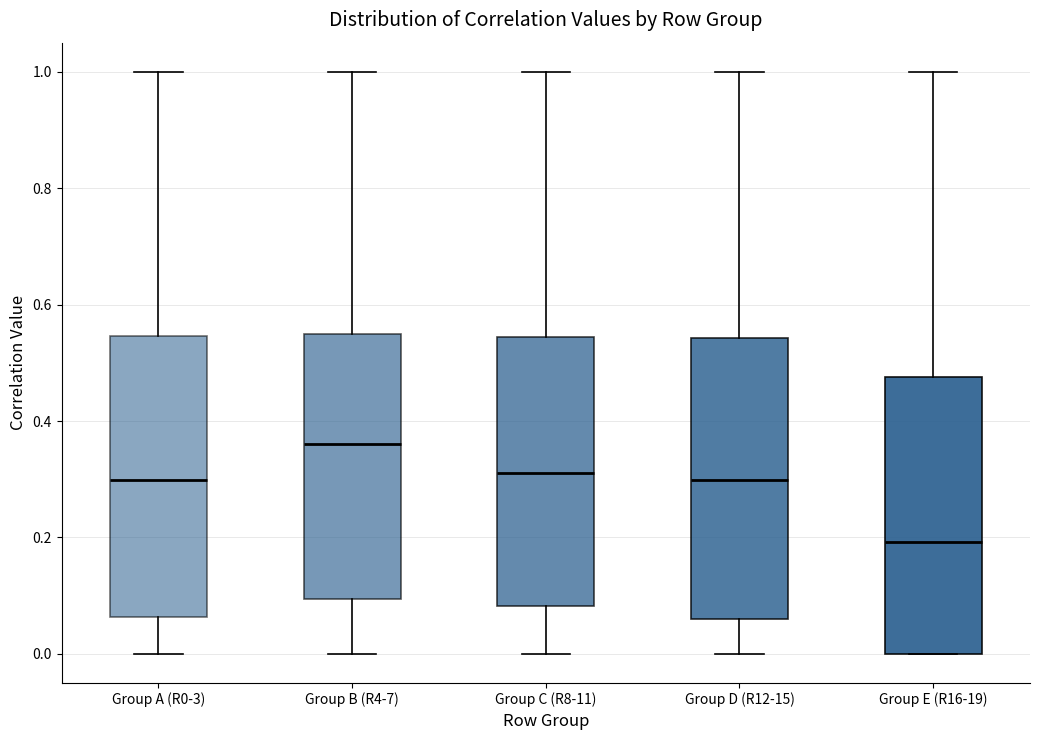

Reading left to right, read every box against the y-axis: the position of its median line, the range the box covers, and the ends of its whiskers. The values are not printed on the chart, so give them approximately, as read against the axis.

Group A (R0-3): median 0.30, box 0.06 to 0.54, whiskers 0.00 to 1.00
Group B (R4-7): median 0.36, box 0.10 to 0.54, whiskers 0.00 to 1.00
Group C (R8-11): median 0.32, box 0.08 to 0.54, whiskers 0.00 to 1.00
Group D (R12-15): median 0.30, box 0.06 to 0.54, whiskers 0.00 to 1.00
Group E (R16-19): median 0.20, box 0.00 to 0.48, whiskers 0.00 to 1.00